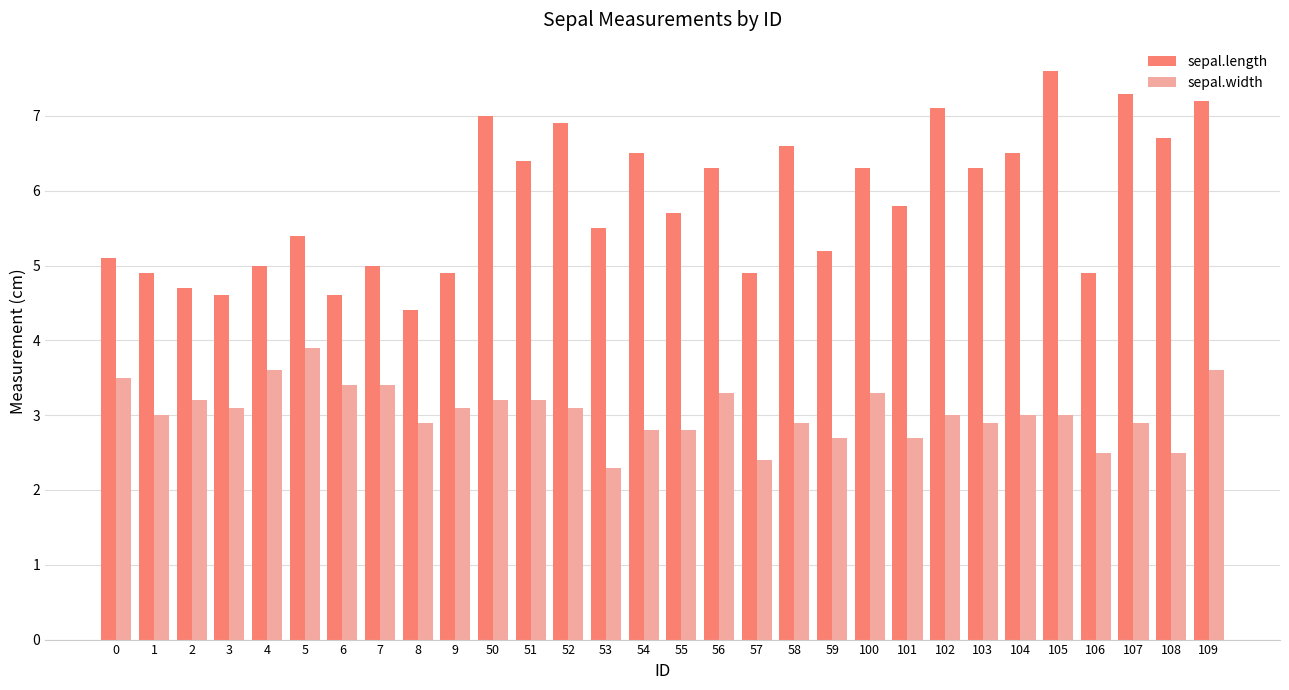

Reading left to right, list all the values displayed in this chart.

sepal.length: 0=5.1	1=4.9	2=4.7	3=4.6	4=5.0	5=5.4	6=4.6	7=5.0	8=4.4	9=4.9	50=7.0	51=6.4	52=6.9	53=5.5	54=6.5	55=5.7	56=6.3	57=4.9	58=6.6	59=5.2	100=6.3	101=5.8	102=7.1	103=6.3	104=6.5	105=7.6	106=4.9	107=7.3	108=6.7	109=7.2
sepal.width: 0=3.5	1=3.0	2=3.2	3=3.1	4=3.6	5=3.9	6=3.4	7=3.4	8=2.9	9=3.1	50=3.2	51=3.2	52=3.1	53=2.3	54=2.8	55=2.8	56=3.3	57=2.4	58=2.9	59=2.7	100=3.3	101=2.7	102=3.0	103=2.9	104=3.0	105=3.0	106=2.5	107=2.9	108=2.5	109=3.6